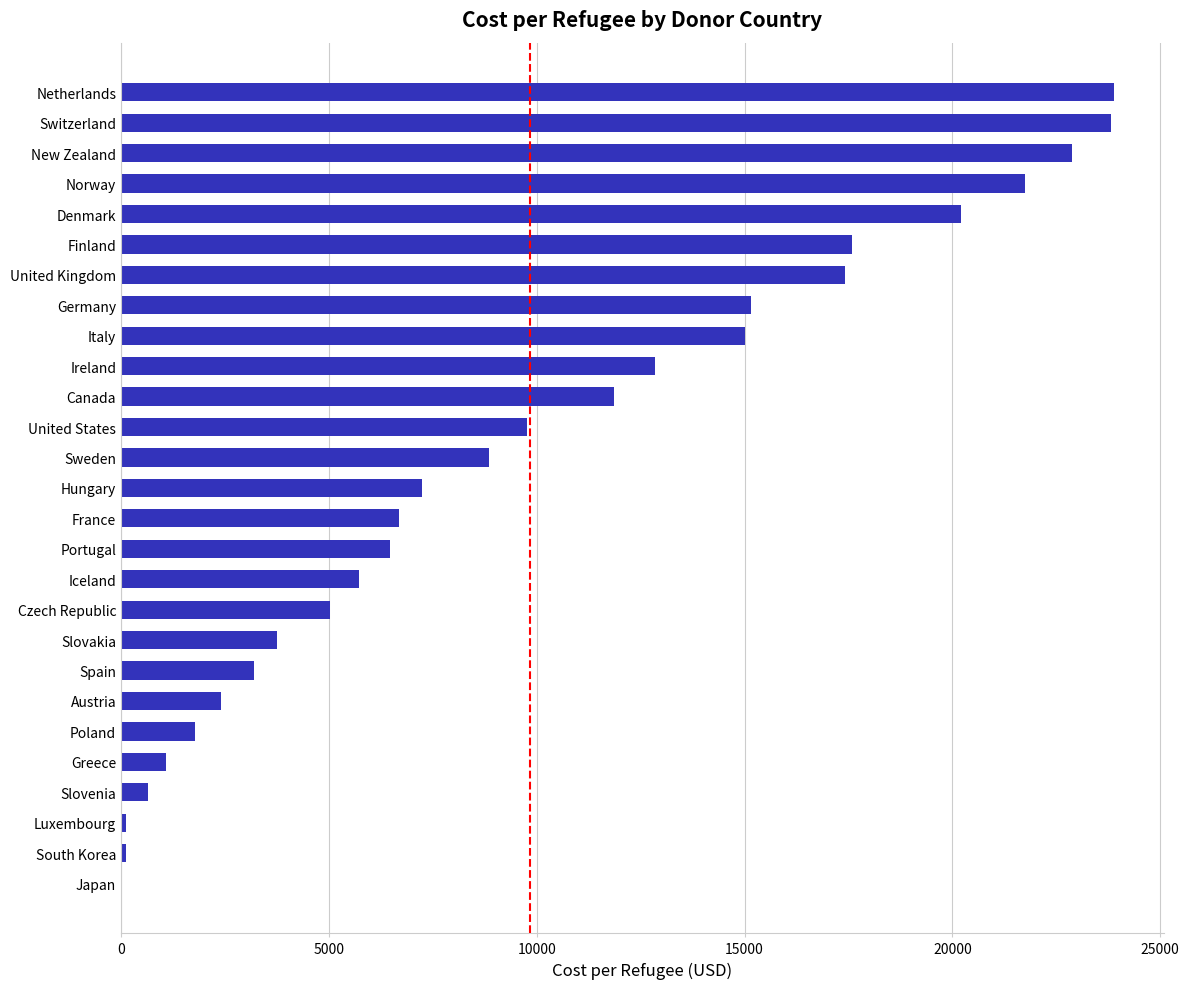

Approximately how many times larger is the value at France compared to Sweden?

0.8